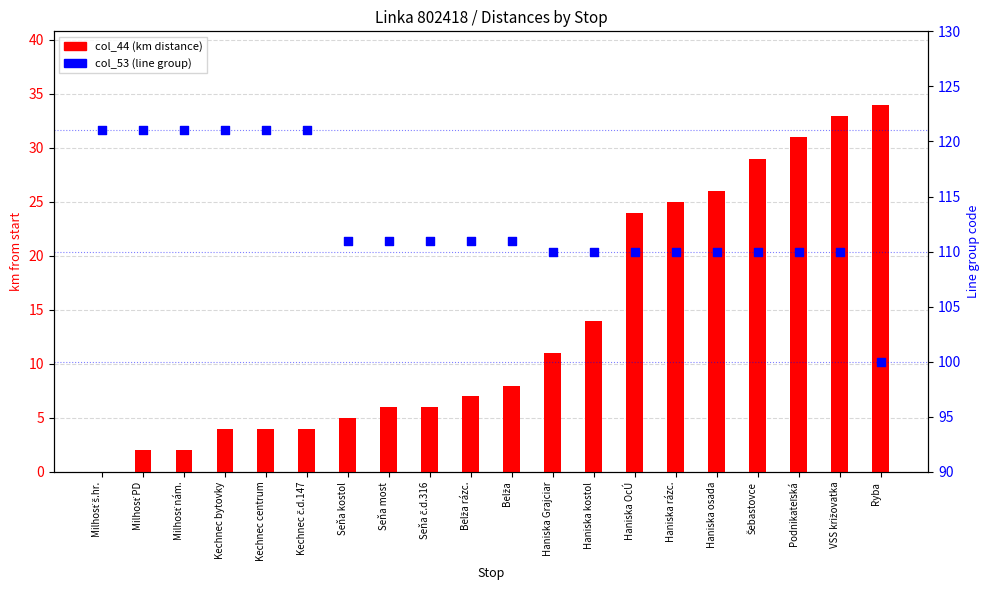

Is the value of col_44 (km distance) at Ryba greater than the value of col_53 (line group) at Haniska Grajciar?

No